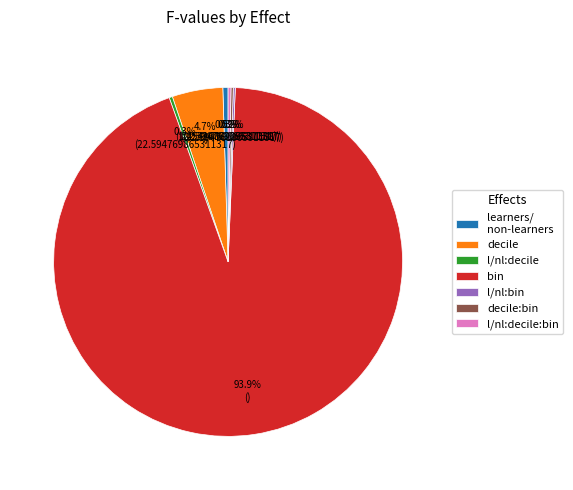

Which category has the biggest portion of the pie?

bin